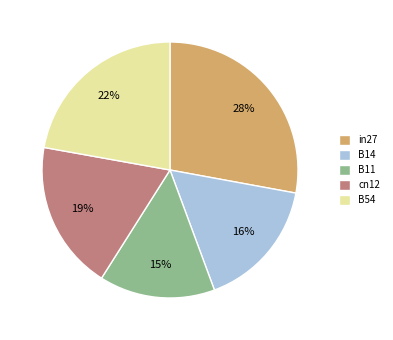

To the nearest percent, what percentage of the pie is cn12?

19%